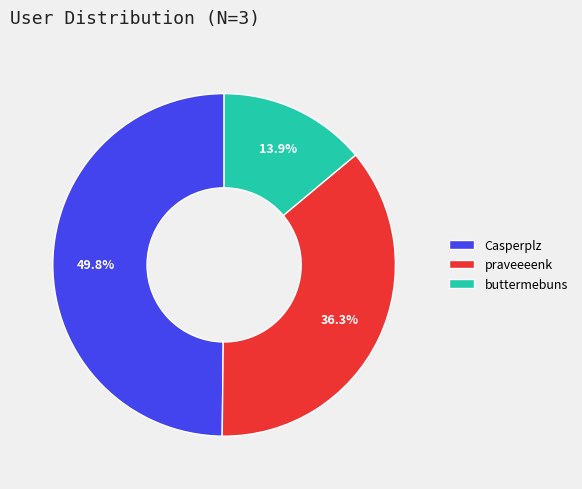

Between praveeeenk and buttermebuns, which is larger?

praveeeenk